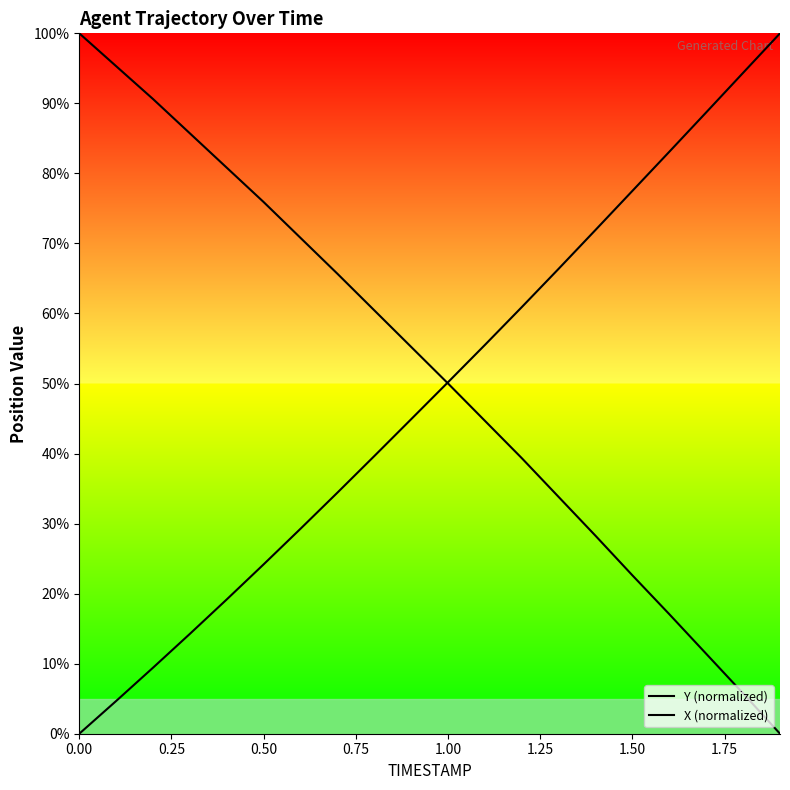

Is the value of Y (normalized) at 11 greater than the value of X (normalized) at 1.75?

Yes